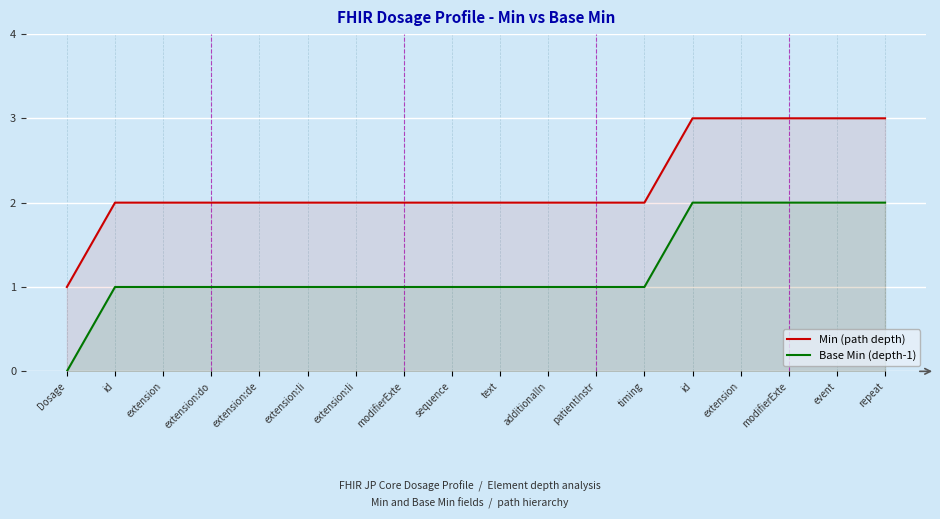

Read the Base Min (depth-1) value at timing.

1